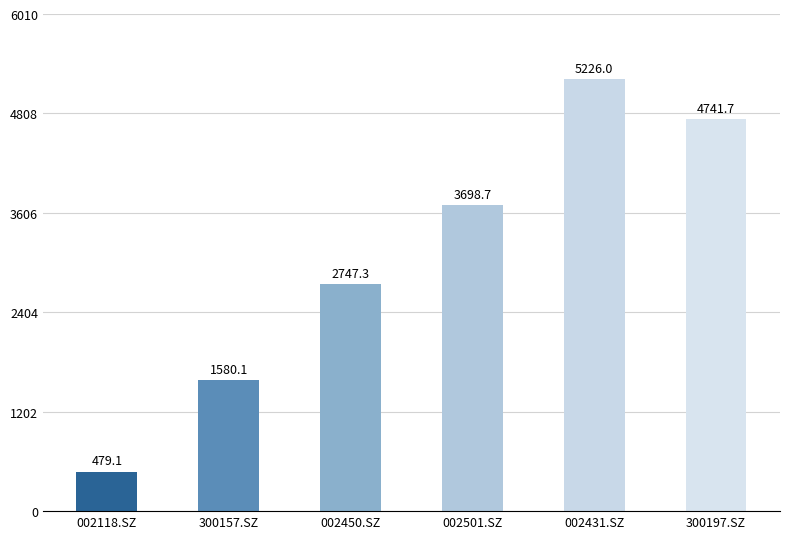

What is the ratio of the value at 002450.SZ to the value at 002501.SZ?

0.7